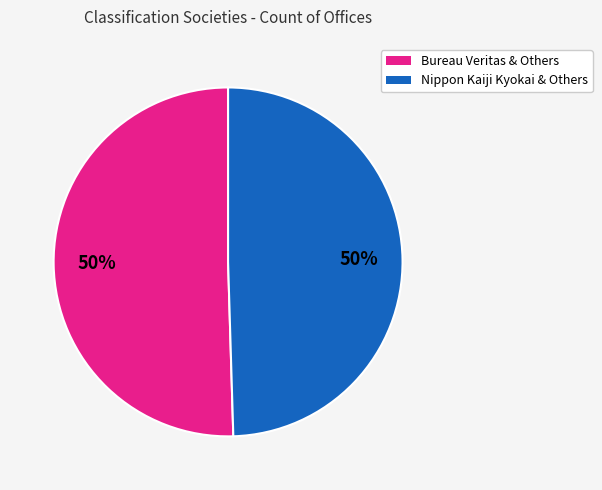

Do Nippon Kaiji Kyokai & Others and Bureau Veritas & Others together represent more than half of the pie?

Yes